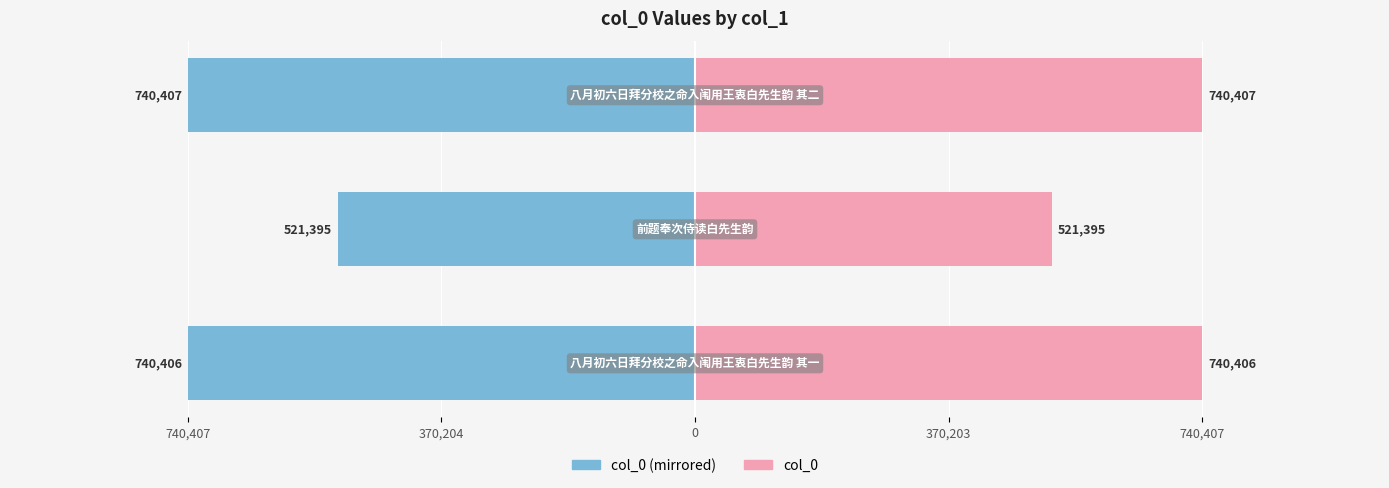

At how many categories does at least one series exceed 431666?

3